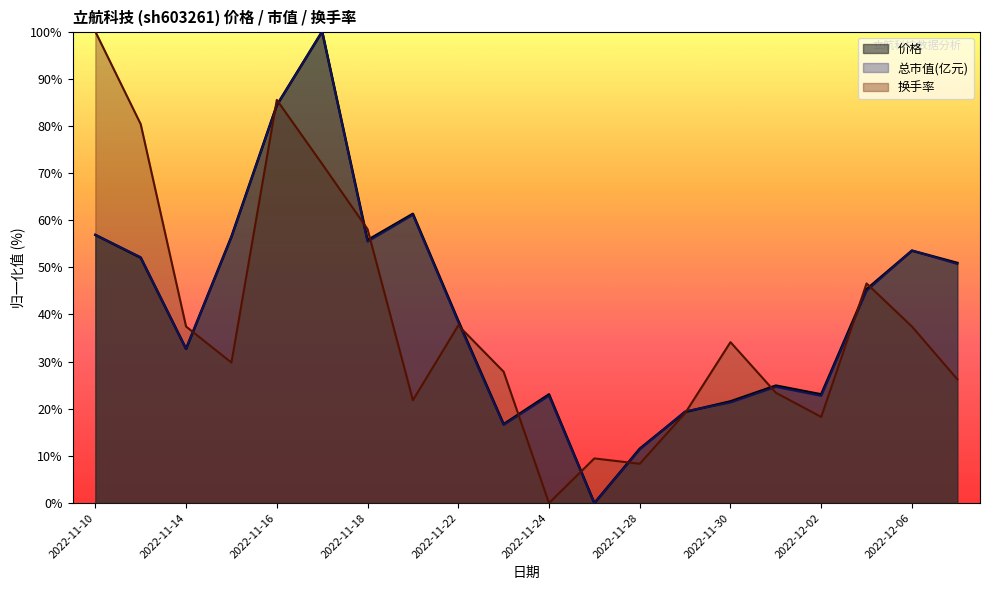

Does the chart have visible grid lines?

No